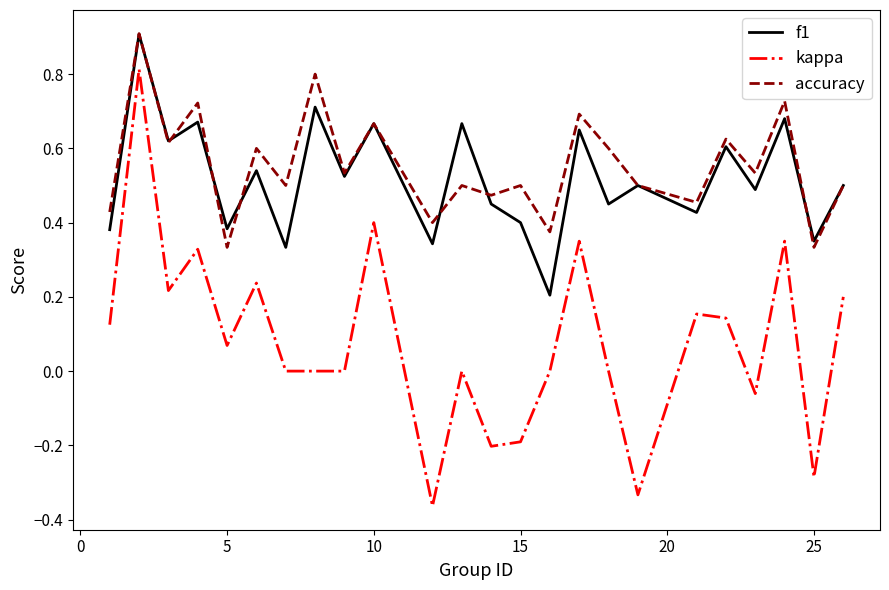

Which series has the largest total across all categories?

accuracy